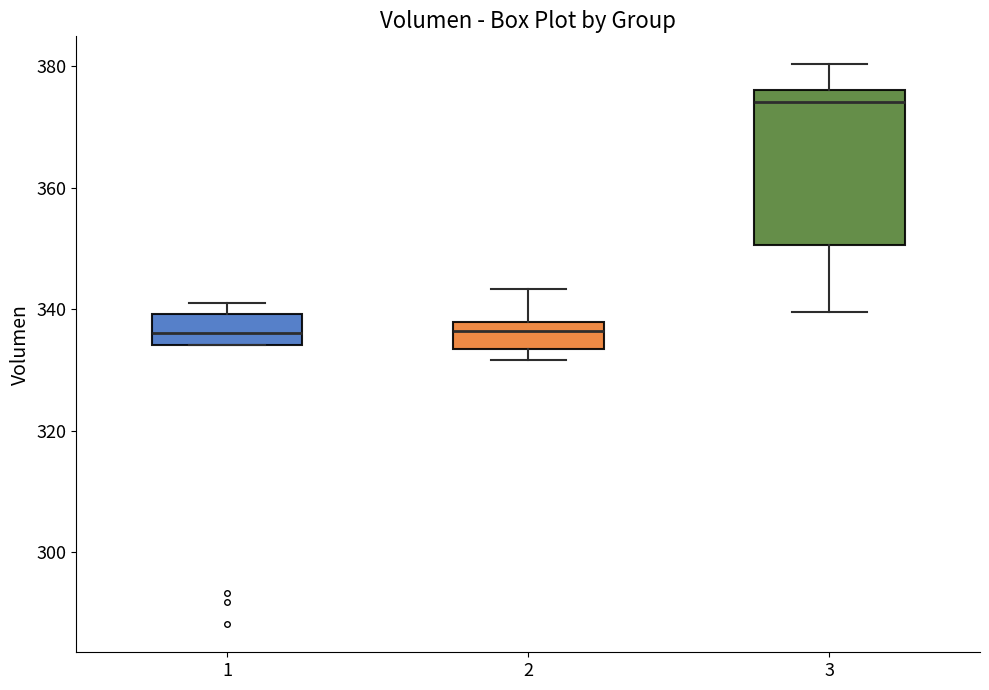

Where does the upper whisker of the box at x = 3 end on the y-axis? The values are not printed on the chart, so give them approximately, as read against the axis.

380